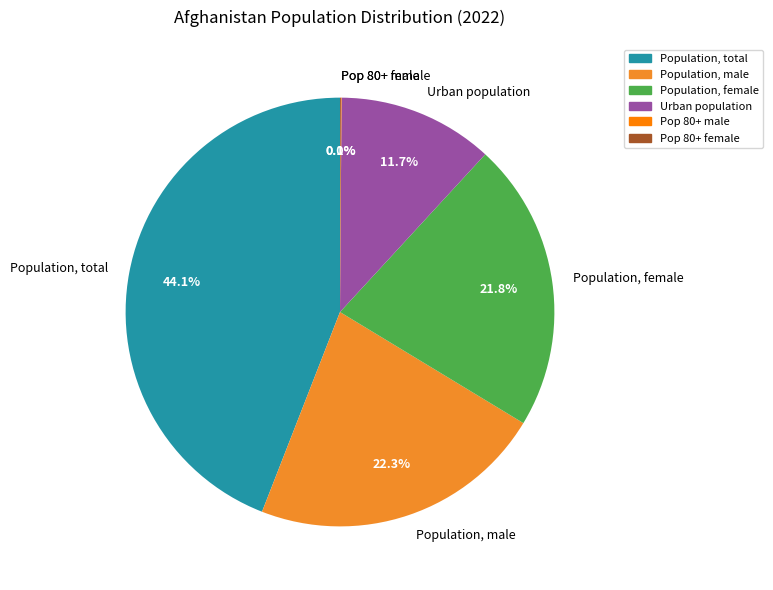

Which slice is the largest?

Population, total